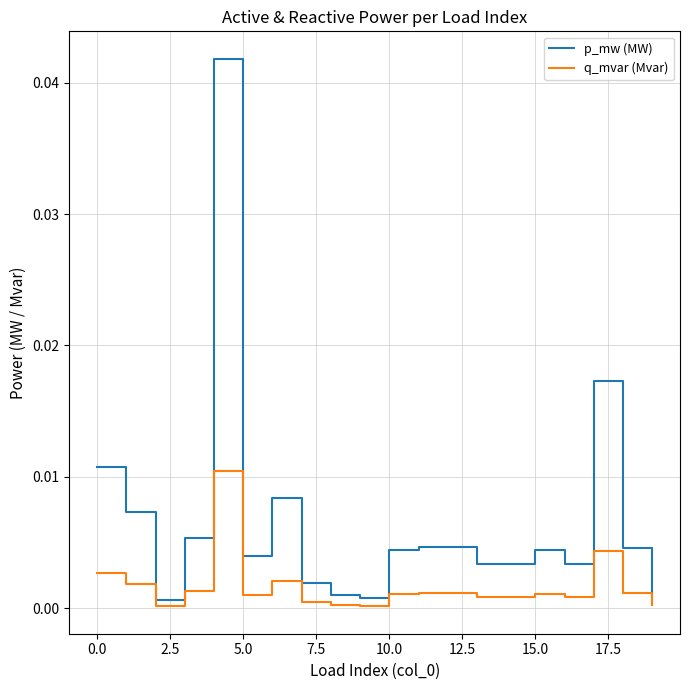

Which series has the largest total across all categories?

p_mw (MW)